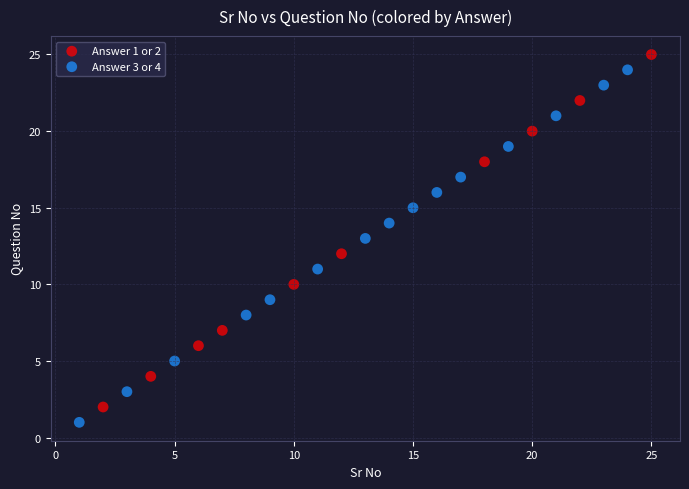

What are all the series names shown in the legend?

Answer 1 or 2, Answer 3 or 4